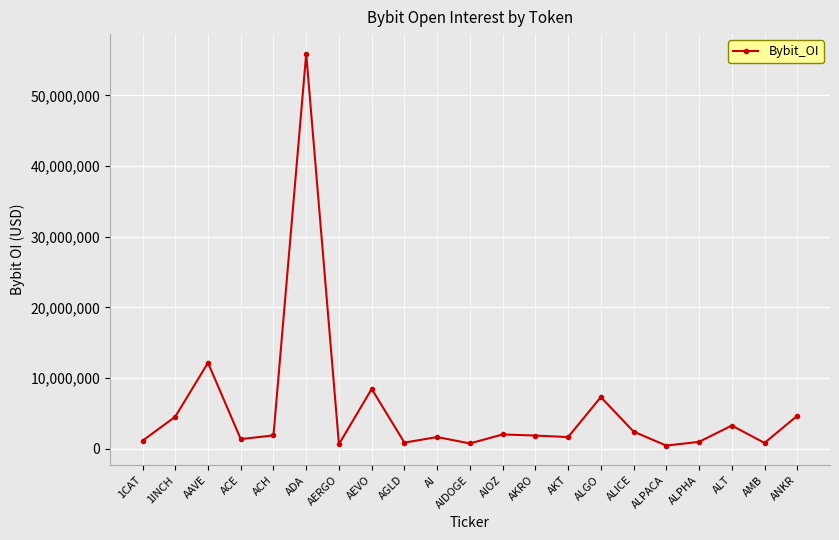

What is the label of the 1st point from the left?

1CAT